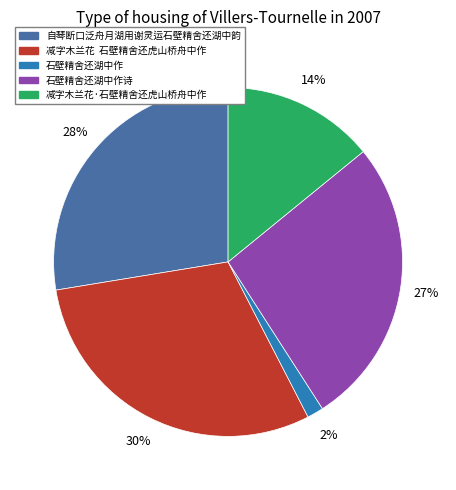

Between 减字木兰花·石壁精舍还虎山桥舟中作 and 自琴断口泛舟月湖用谢灵运石壁精舍还湖中韵, which is larger?

自琴断口泛舟月湖用谢灵运石壁精舍还湖中韵